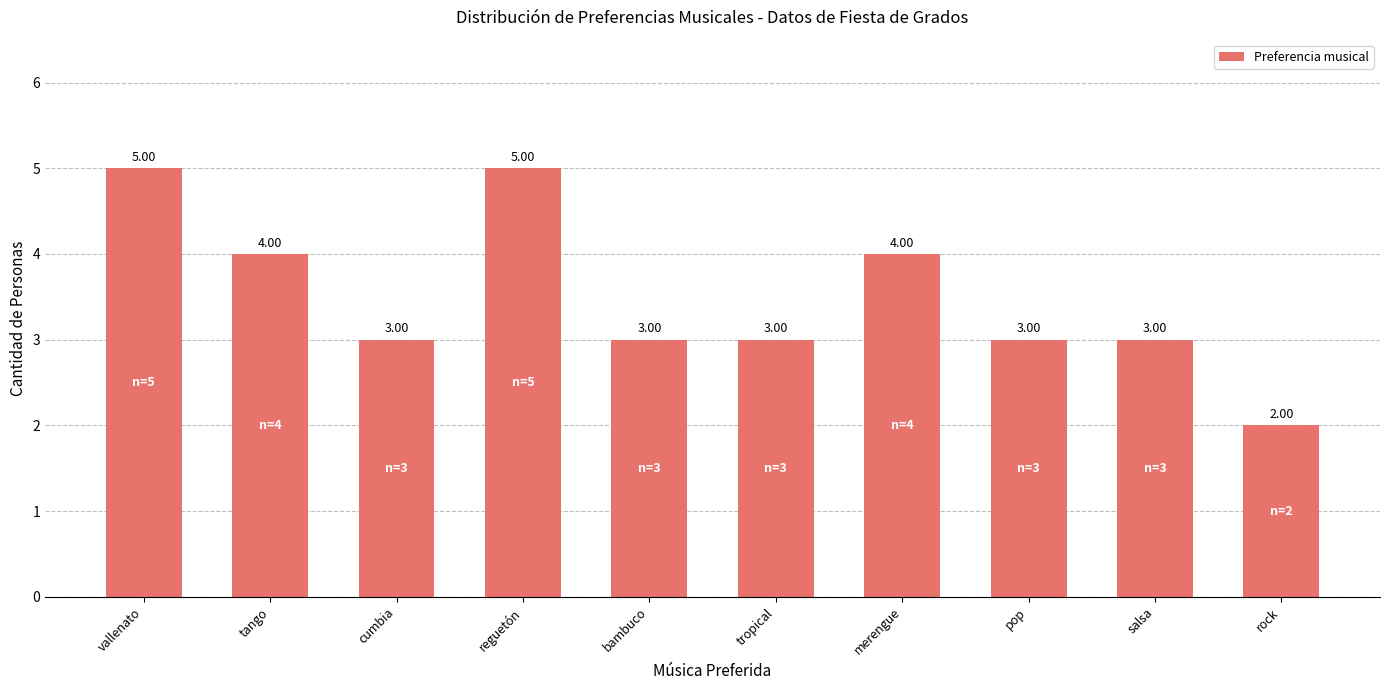

Which has a higher value, bambuco or vallenato?

vallenato